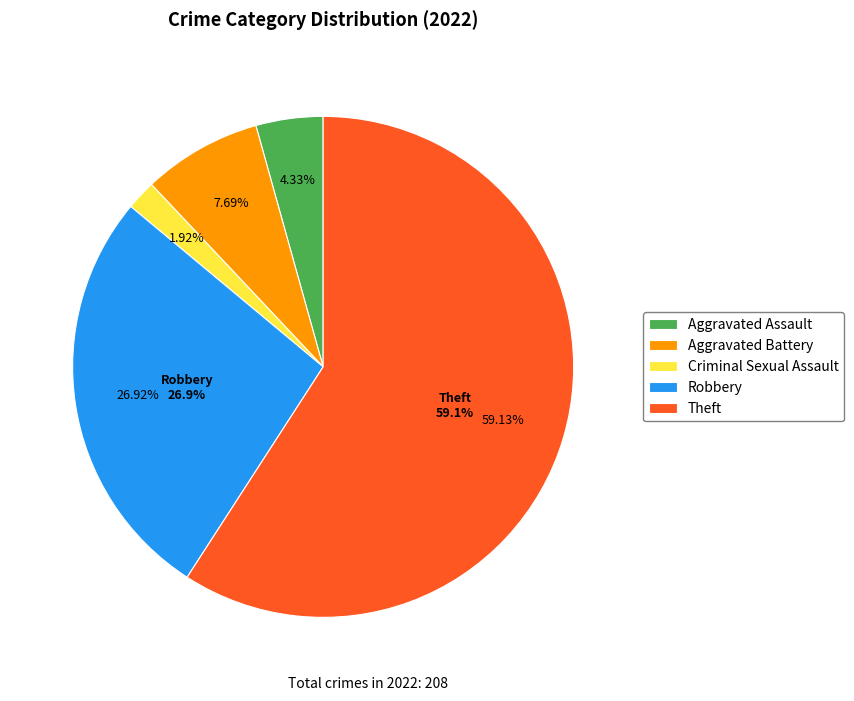

The Theft slice represents 59% of the pie. True or false?

True